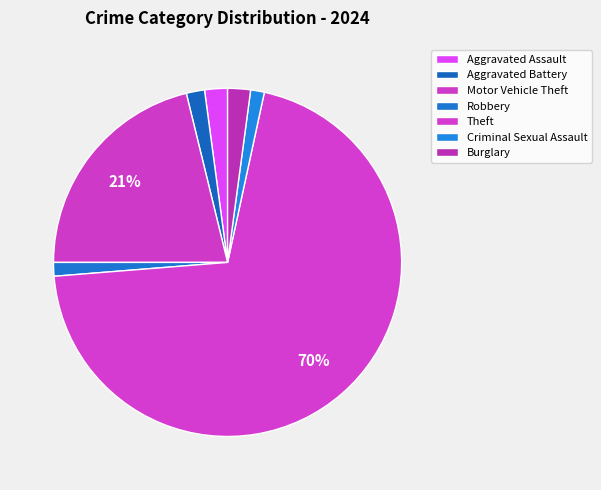

The Aggravated Battery slice represents 1% of the pie. True or false?

False